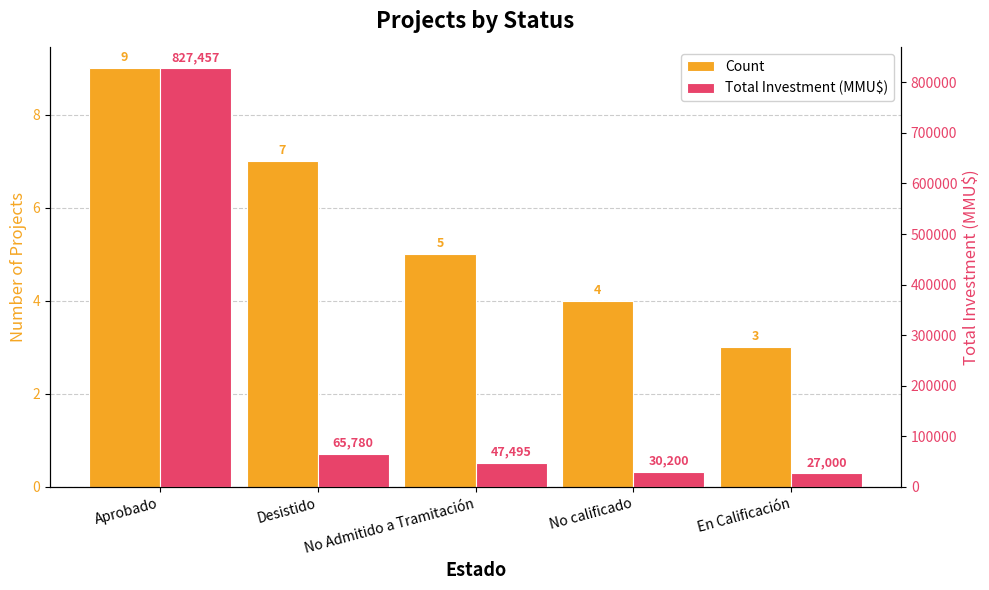

Rank the series at Aprobado from lowest to highest value.

Count, Total Investment (MMU$)